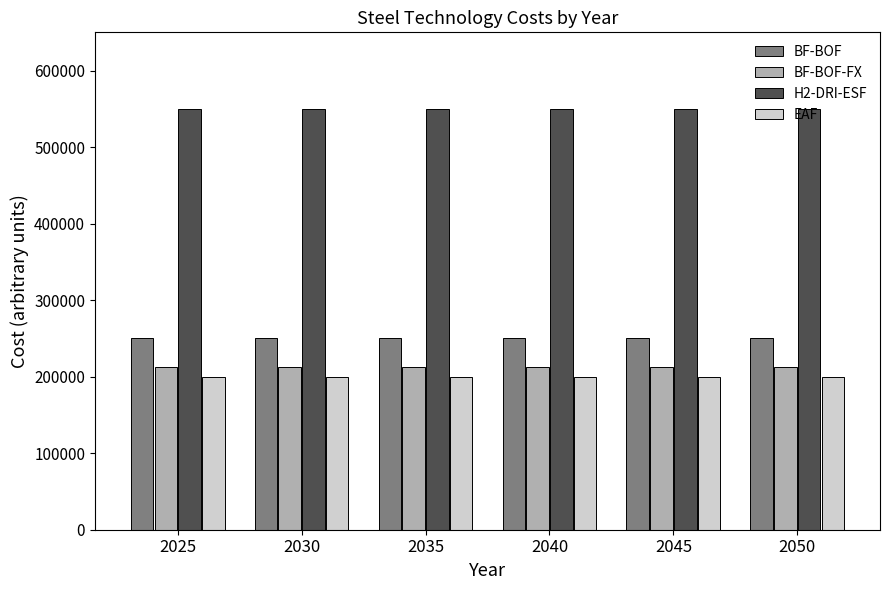

Reading right to left, list all the values displayed in this chart.

BF-BOF: 250350.0	250350.0	250350.0	250350.0	250350.0	250350.0
BF-BOF-FX: 212797.5	212797.5	212797.5	212797.5	212797.5	212797.5
H2-DRI-ESF: 550000.0	550000.0	550000.0	550000.0	550000.0	550000.0
EAF: 200000.0	200000.0	200000.0	200000.0	200000.0	200000.0